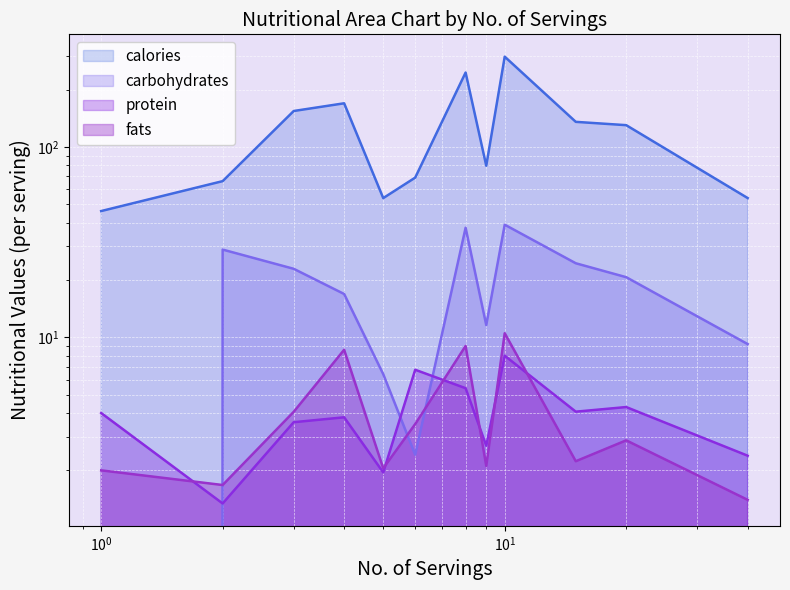

What is the spread (max minus min) of values at 5?

51.8